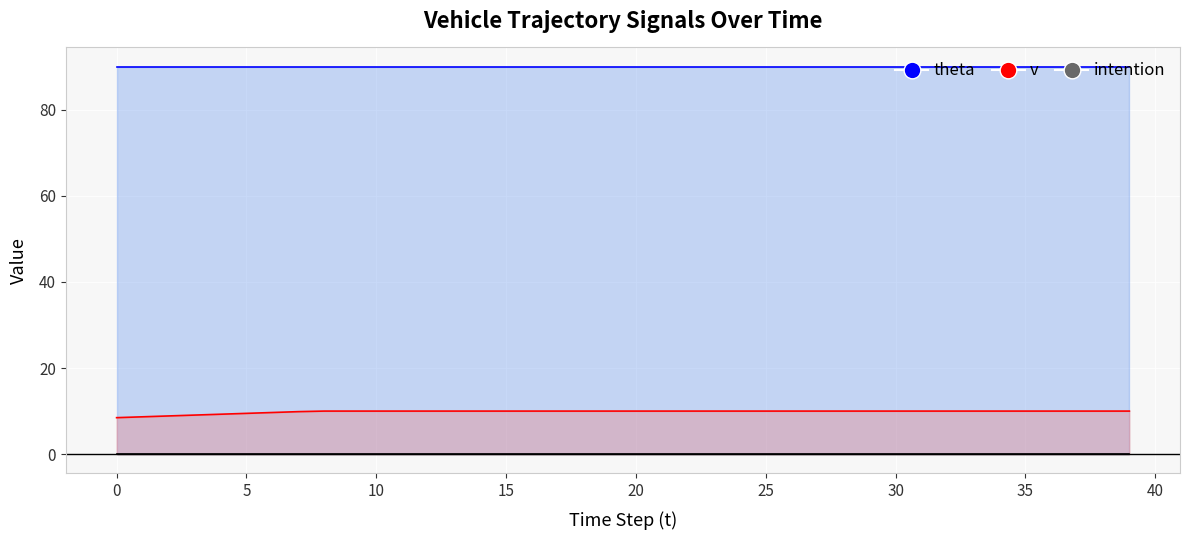

Between 22 and 25, which series saw the biggest shift?

theta